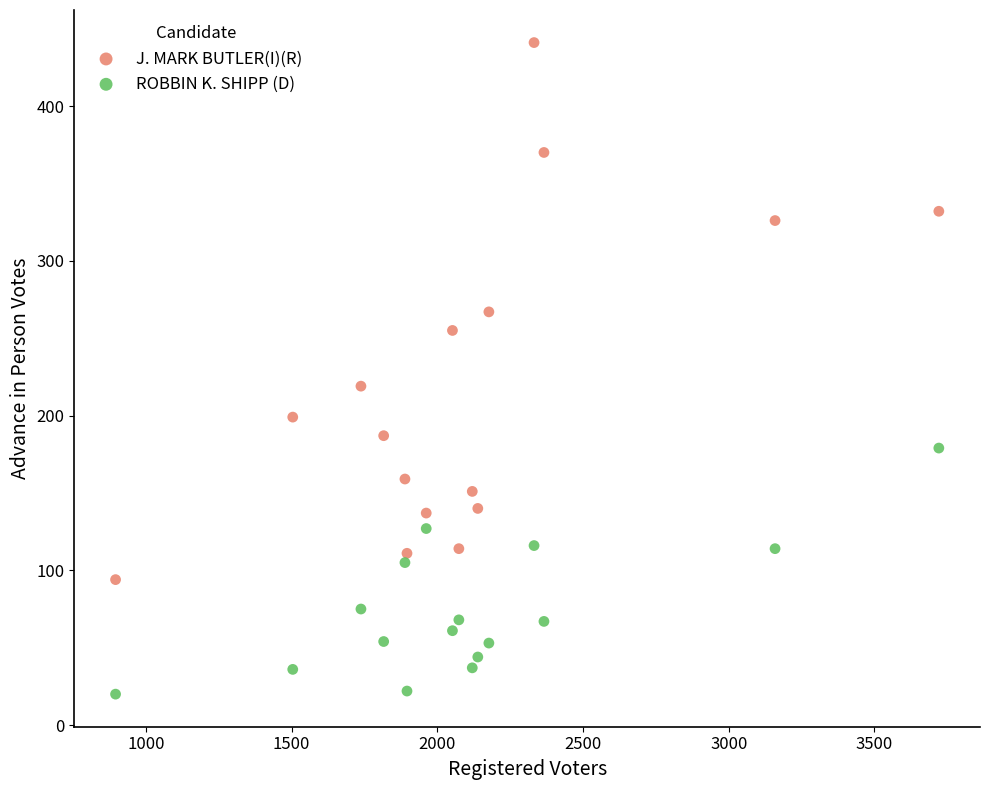

Which series has the widest spread of Y values?

J. MARK BUTLER(I)(R)